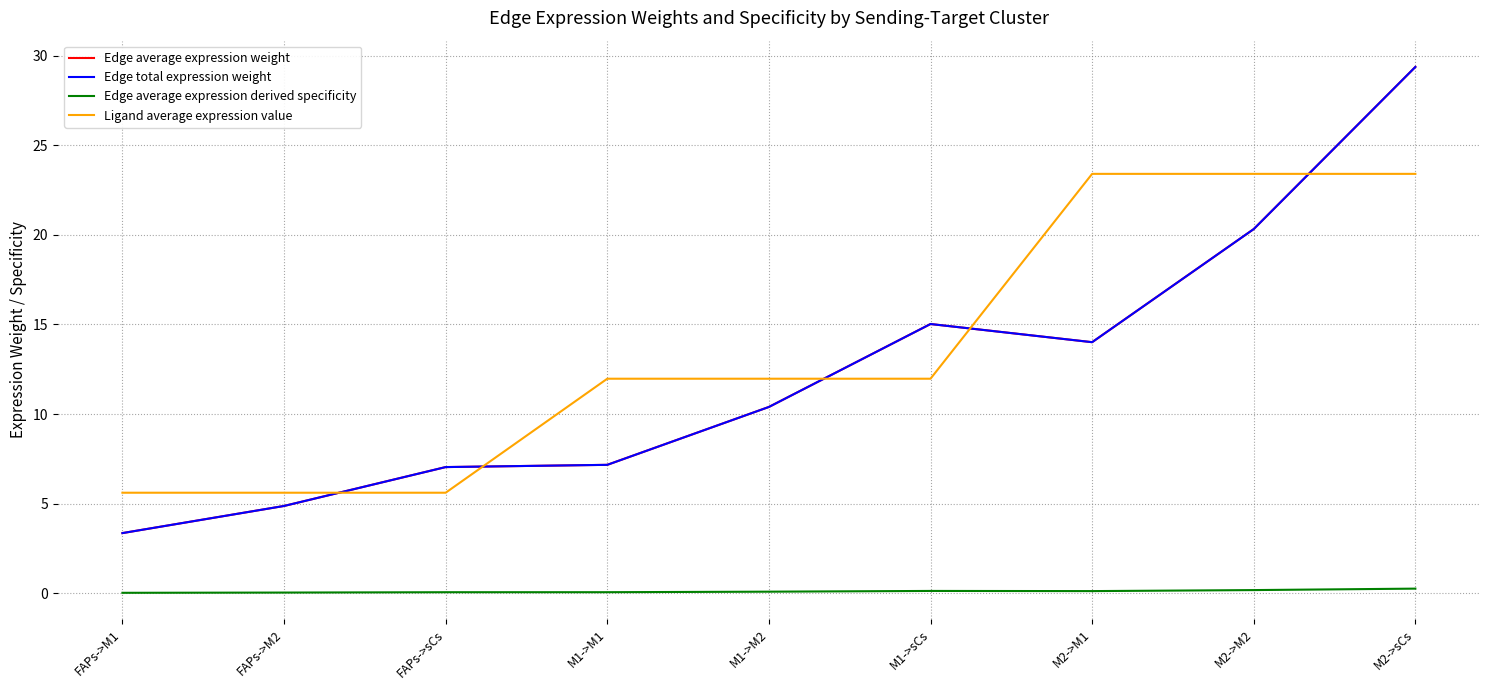

What is the spread (max minus min) of values at M1->M2?

11.9